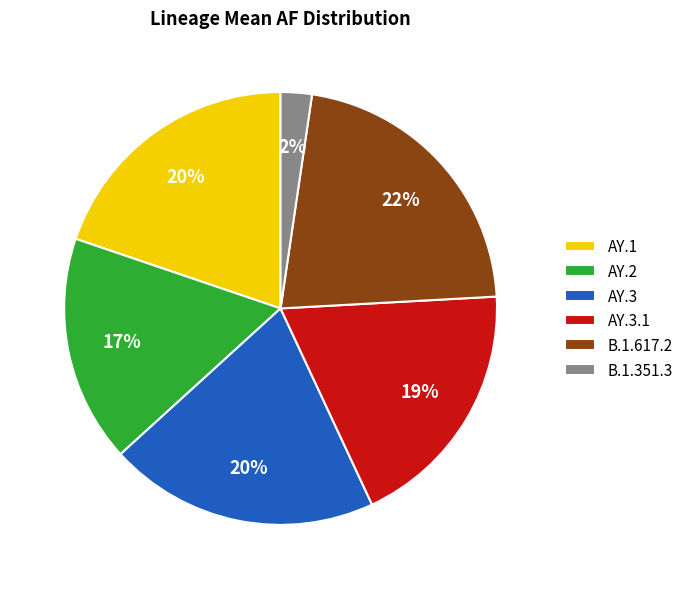

How many segments does this pie chart have?

6